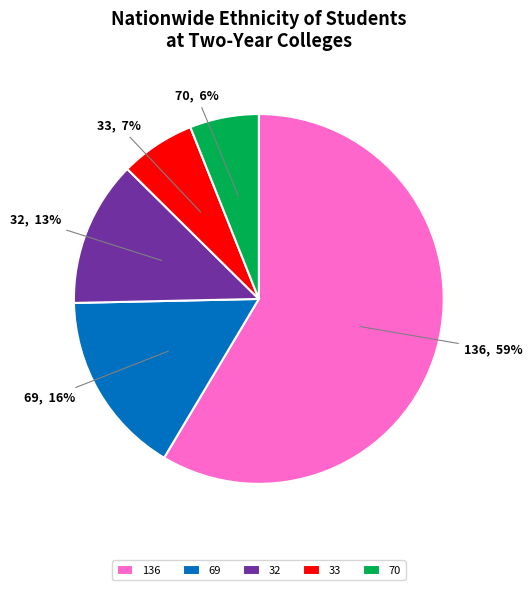

What percentage is the 69 slice, to the nearest percent?

16%